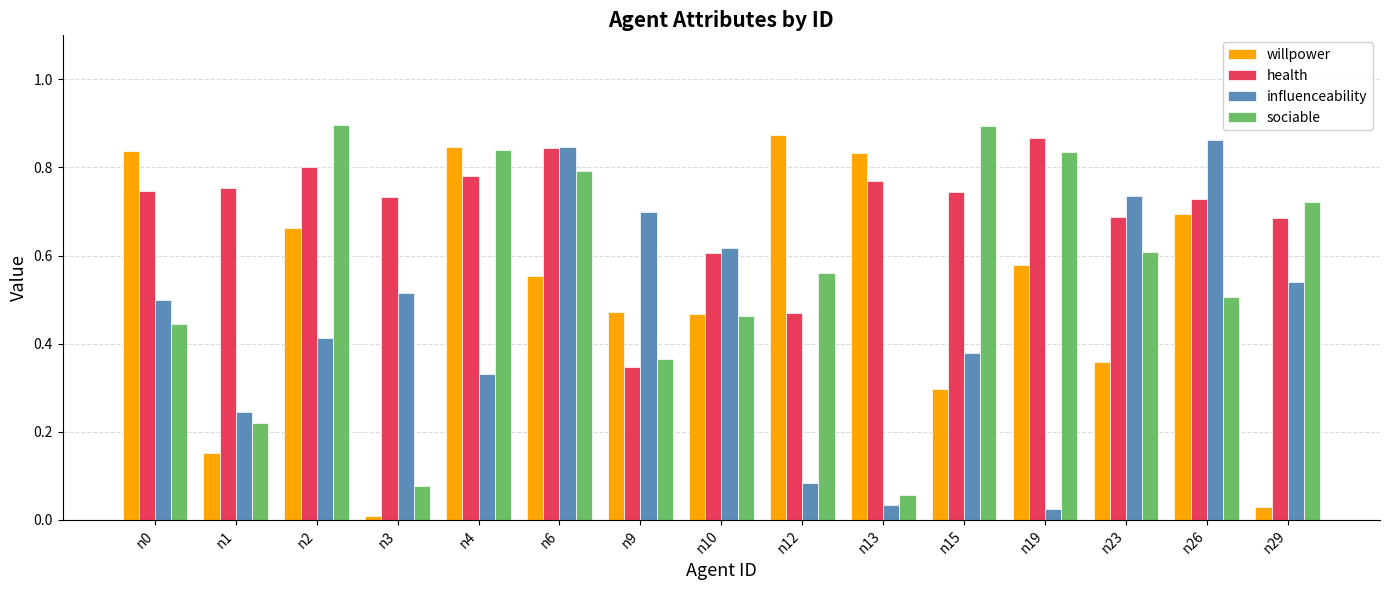

Which label corresponds to the smallest value in the chart?

n3